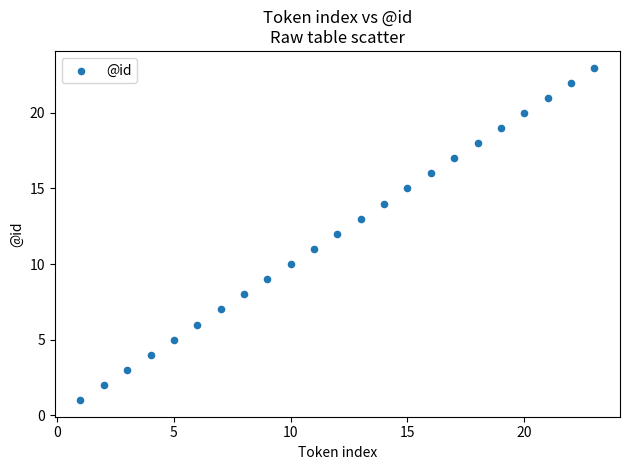

What is the range of Y values (max minus min)?

22